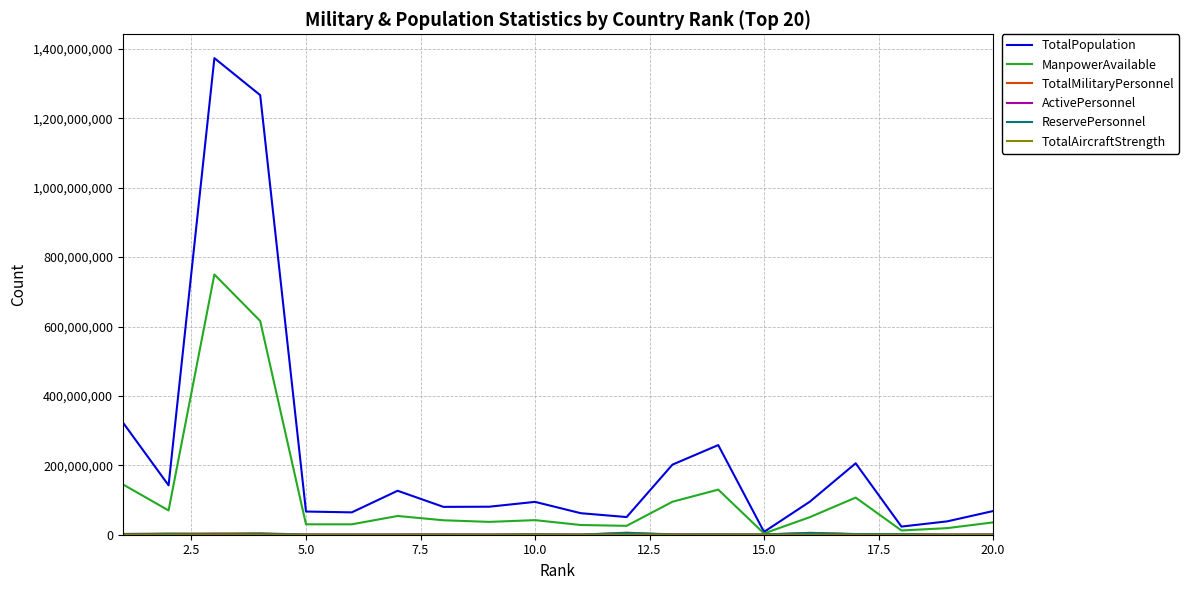

Which series has the largest total across all categories?

TotalPopulation